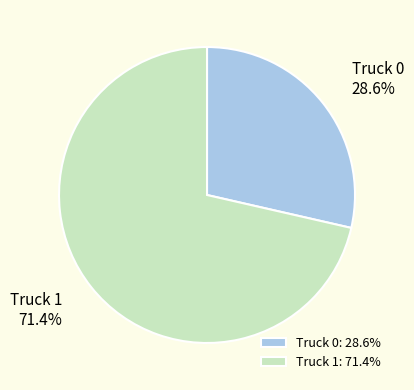

To the nearest percent, what portion does Truck 1 represent?

71%